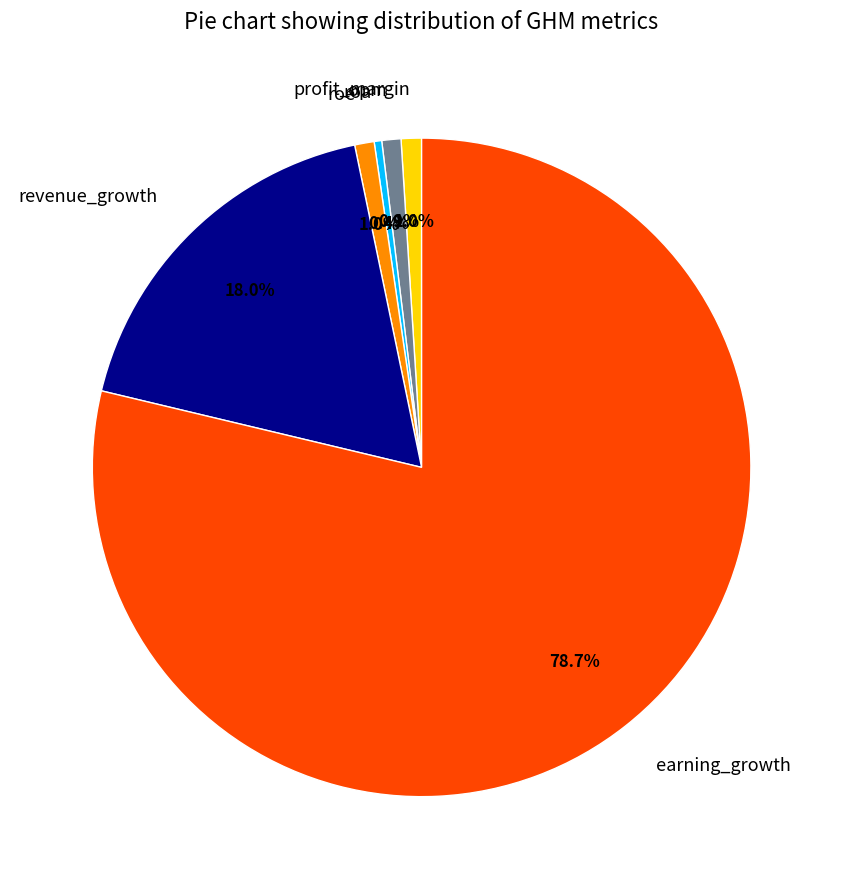

Does any single category account for the majority?

Yes